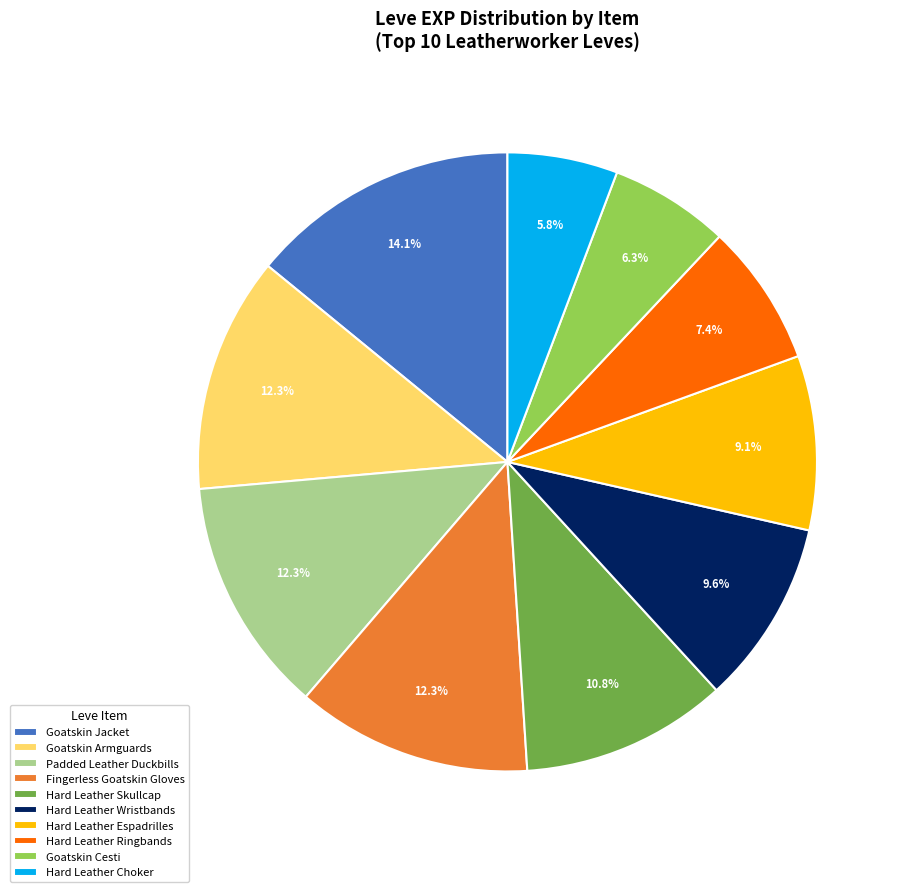

Is Hard Leather Ringbands the majority of the pie?

No